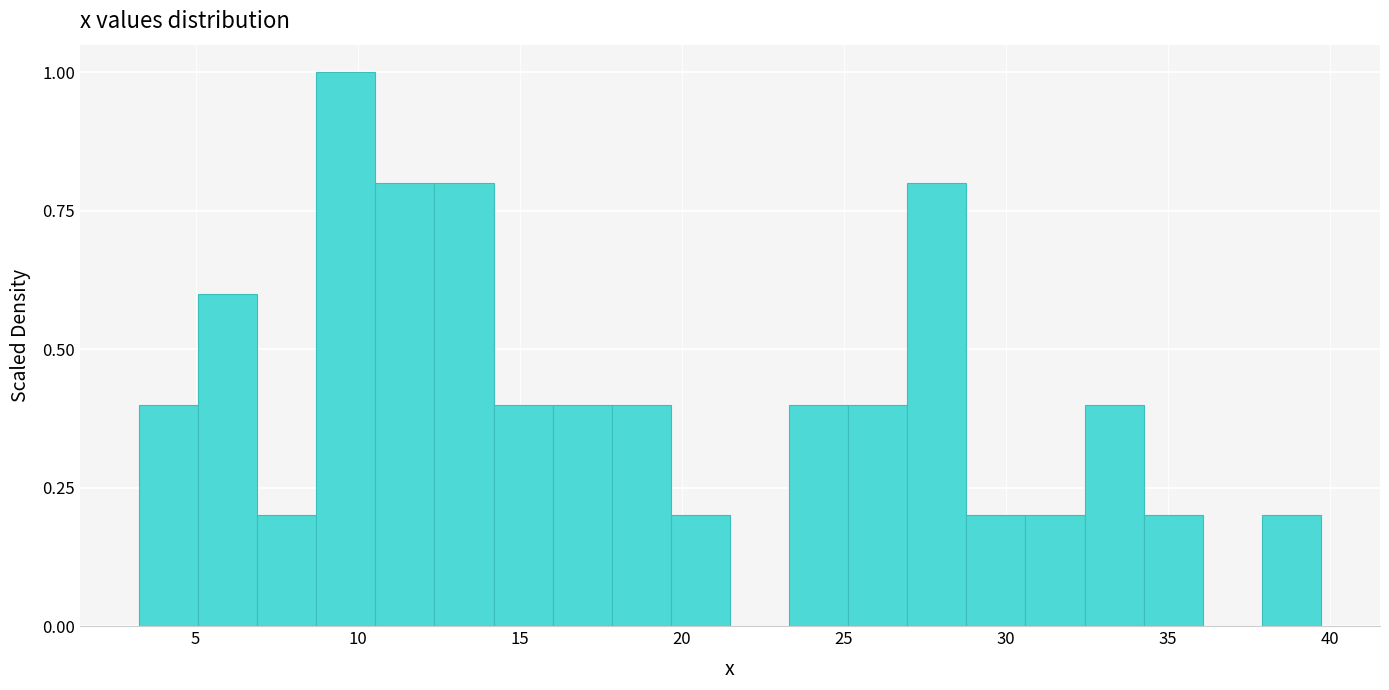

Around what value on the x-axis is the tallest bar? Give the approximate position of its centre, as read against the axis.

9.5